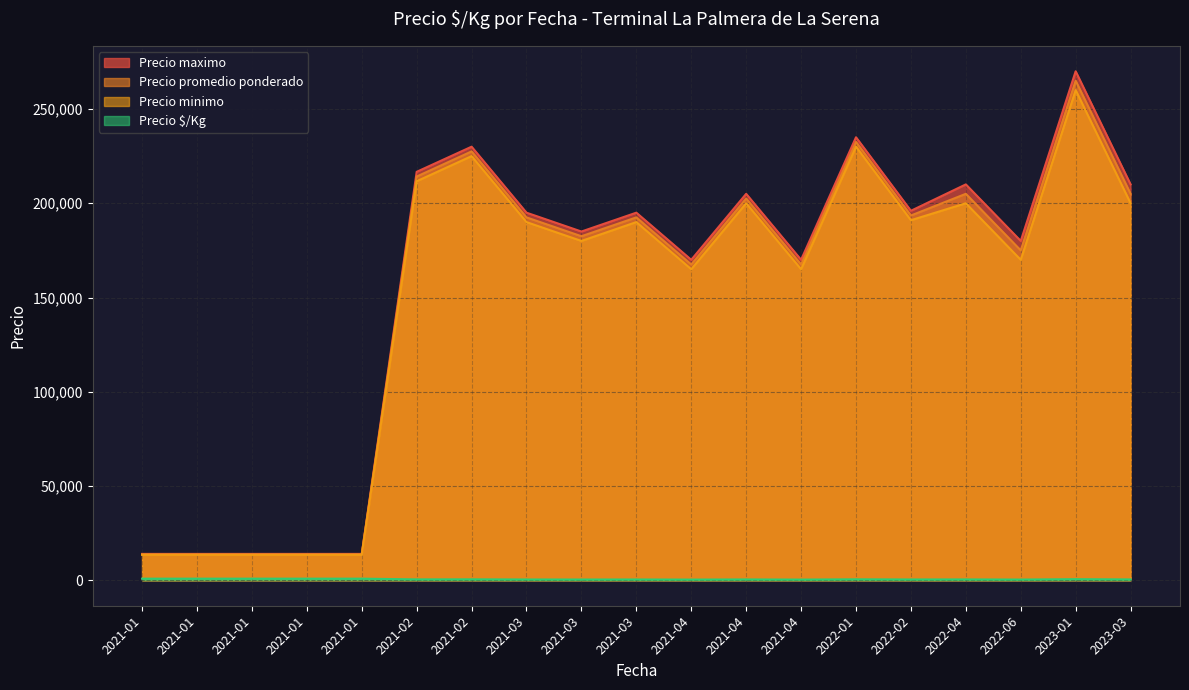

The Precio $/Kg series shows 1388 at 24. True or false?

False